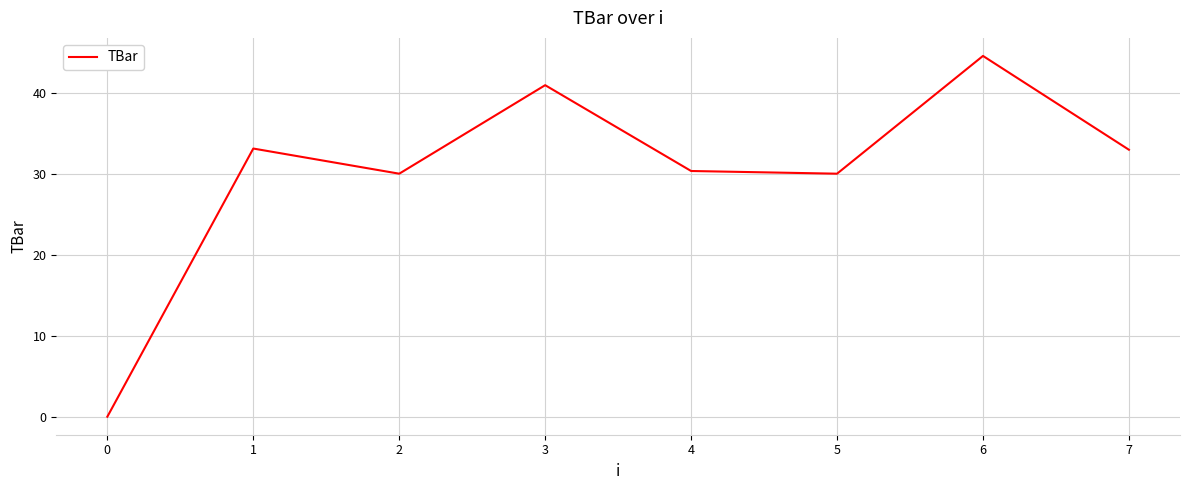

What is the difference between the second highest and minimum values?

40.9